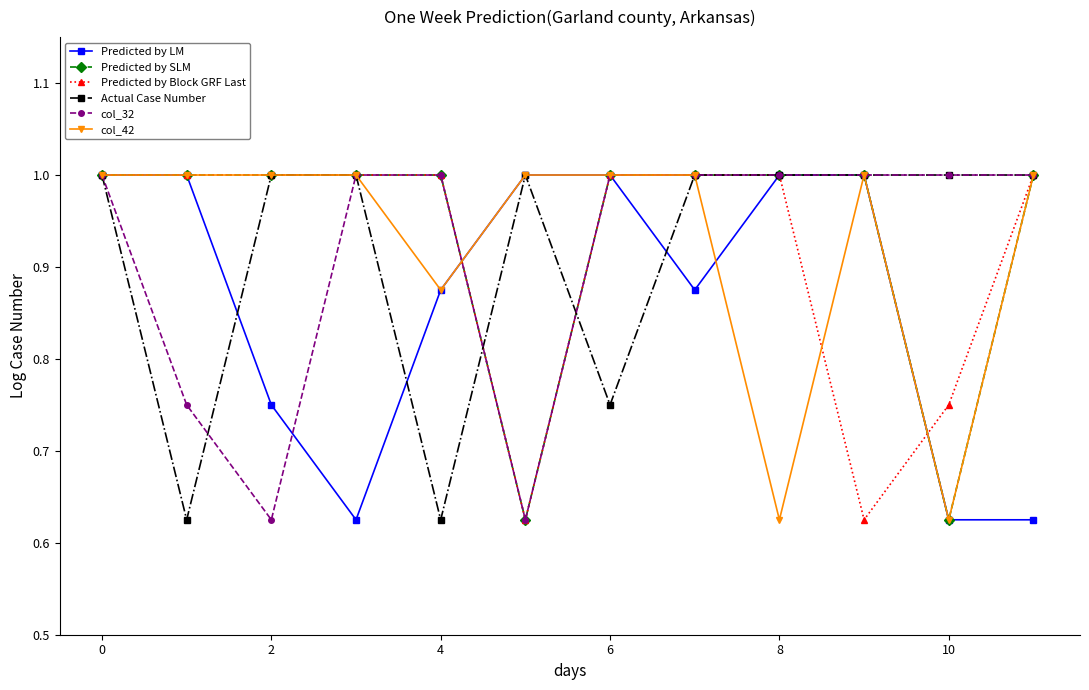

At how many categories does at least one series exceed 0?

12